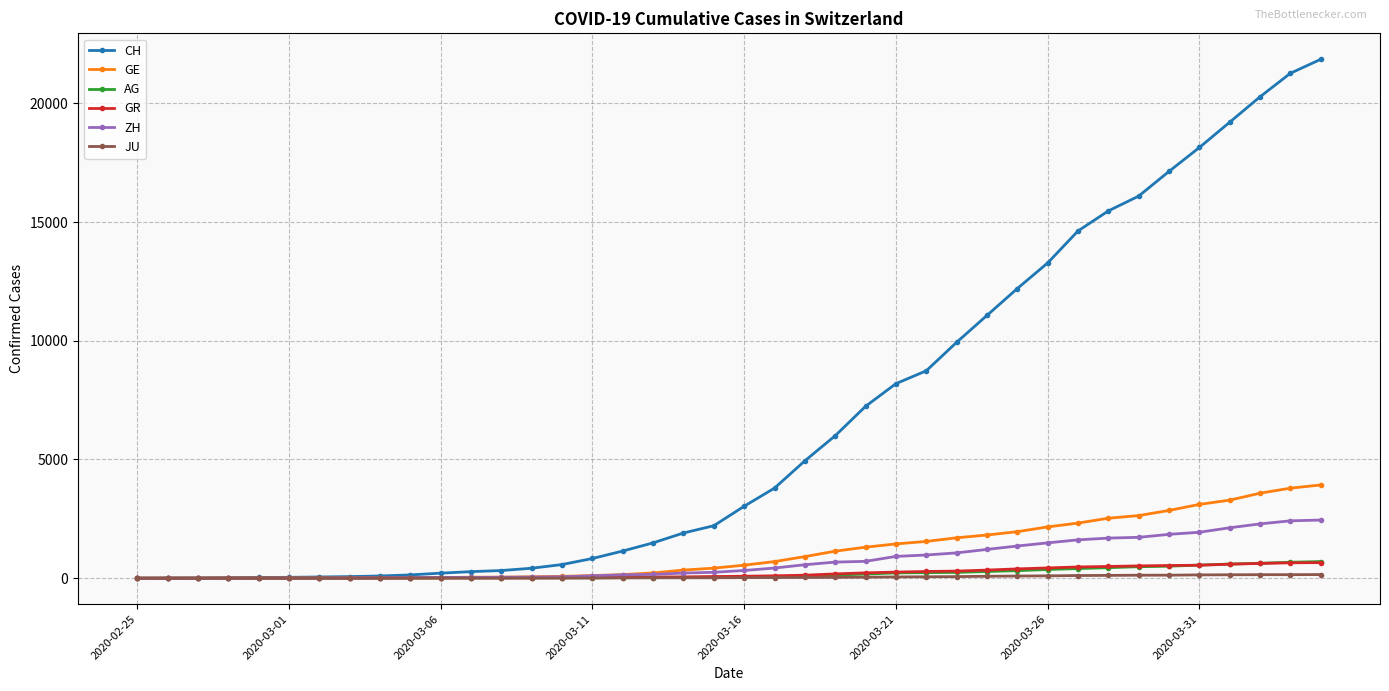

What is the maximum value shown in the chart?

21855